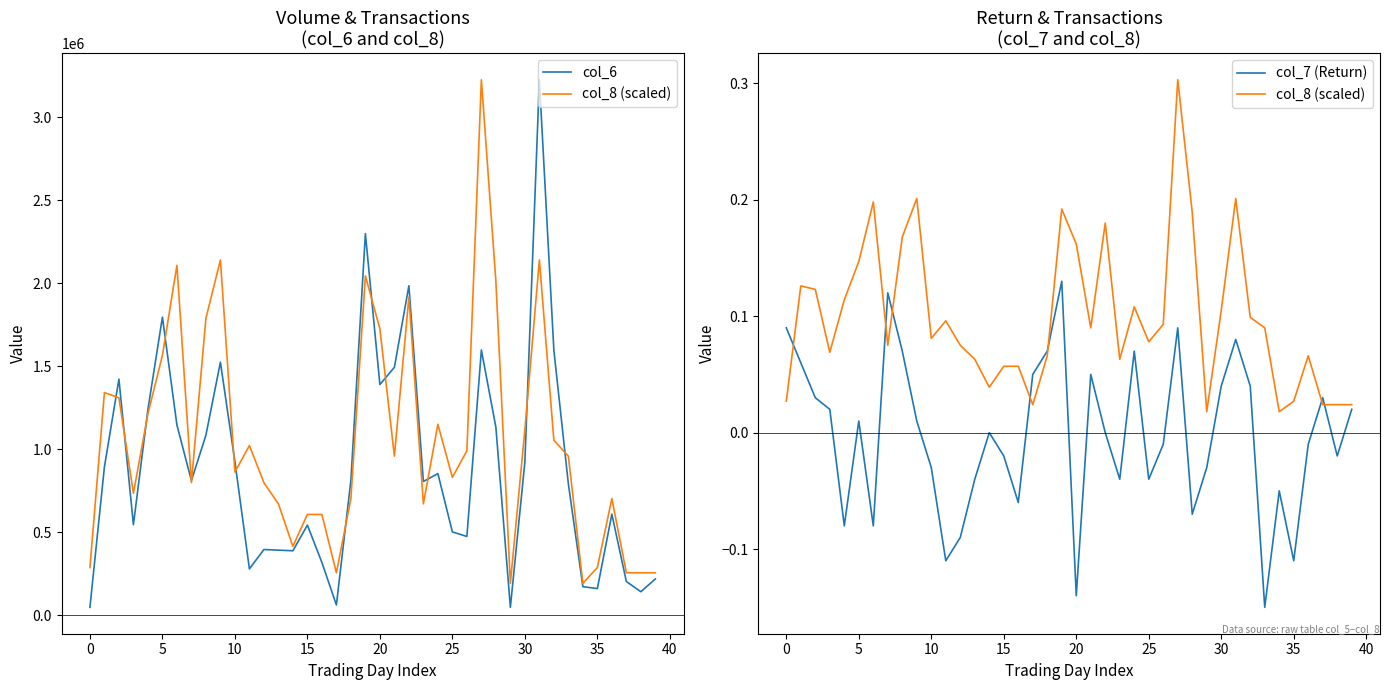

How many data points in col_6 are less than 810700?

20